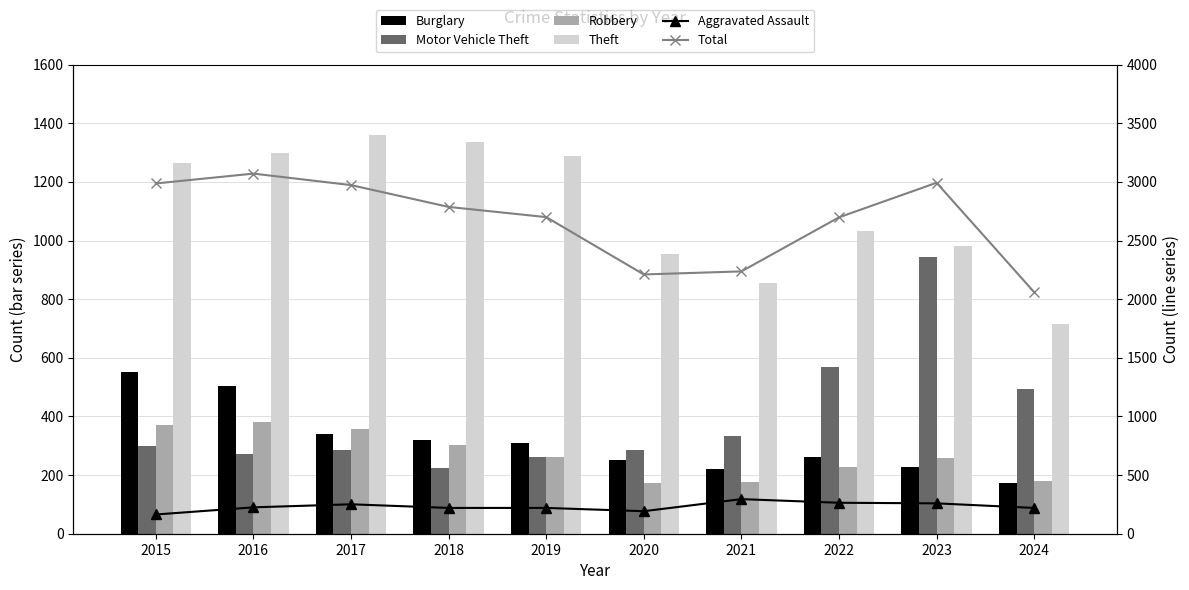

Are the bars grouped side by side (vs. stacked)?

Yes